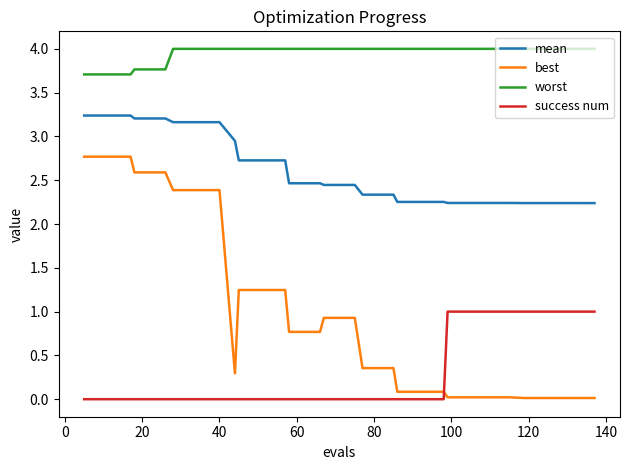

How many lines are shown in the chart?

4